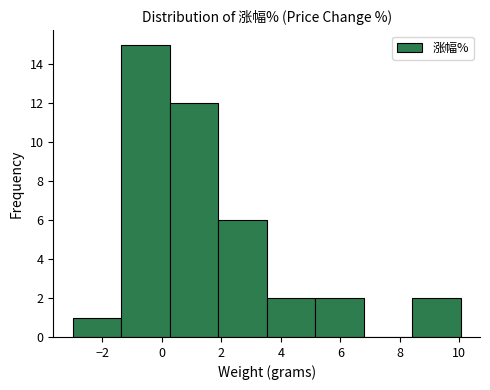

What is the height of the bar covering 8.4 to 10.0 on the x-axis? Neither the bar edges nor the heights are printed on the chart, so give them approximately, as read against the axes.

2